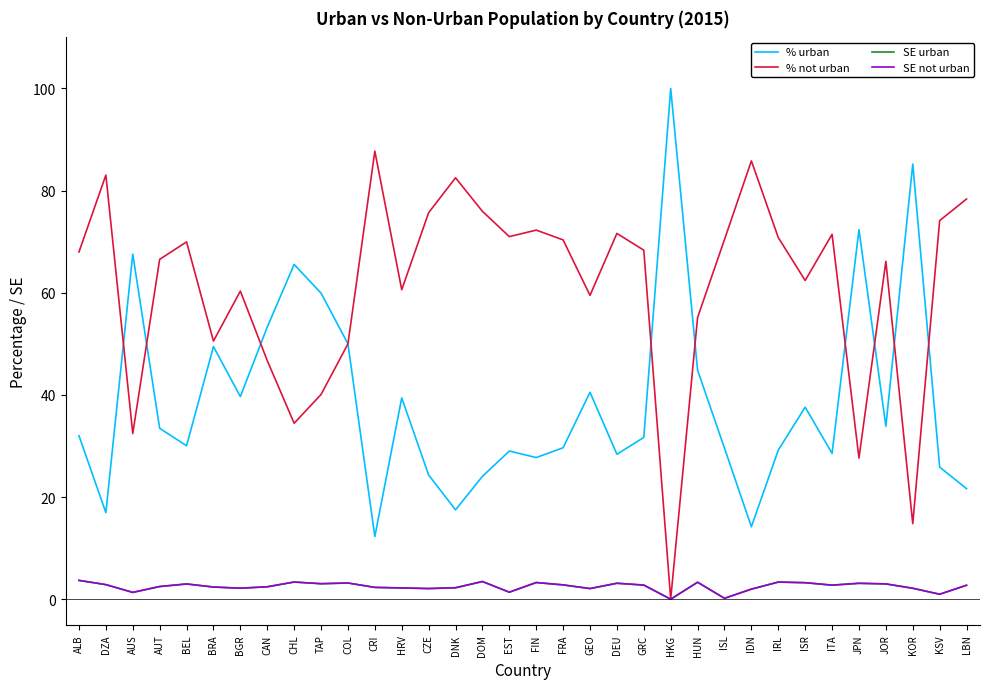

Is this an area chart (filled region under the line)?

No